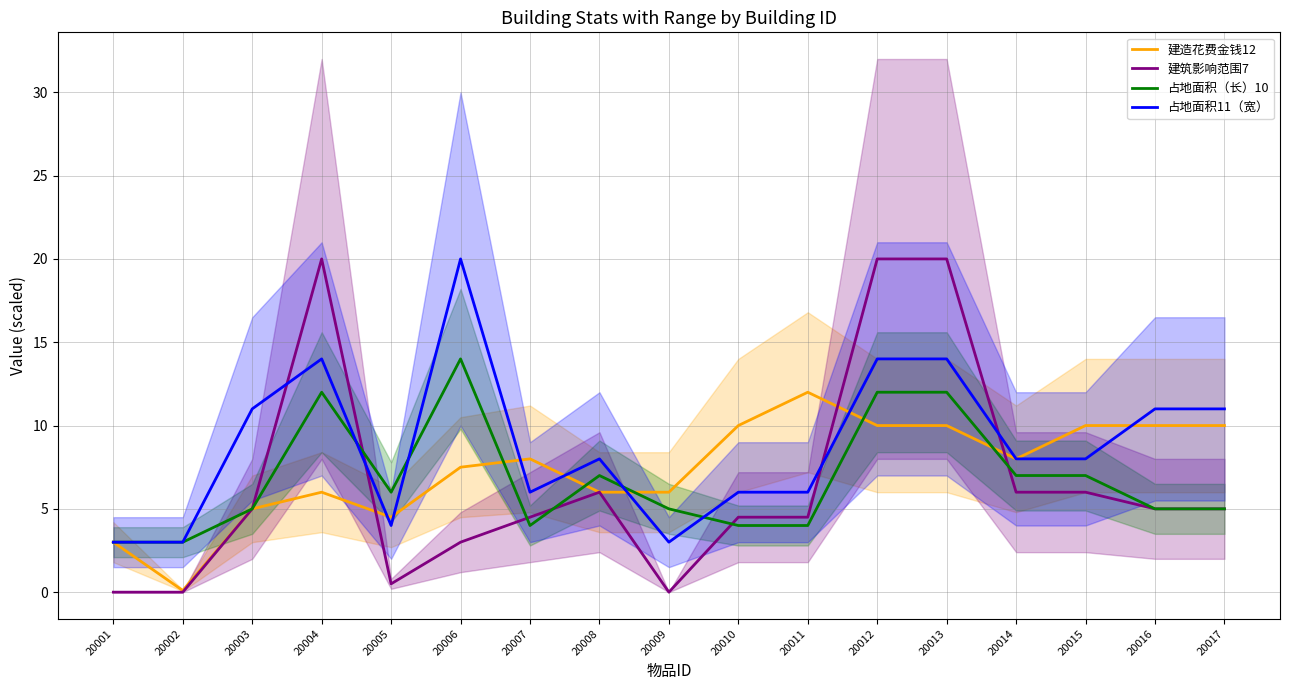

What are all the series names shown in the legend?

建造花费金钱12, 建筑影响范围7, 占地面积（长）10, 占地面积11（宽）